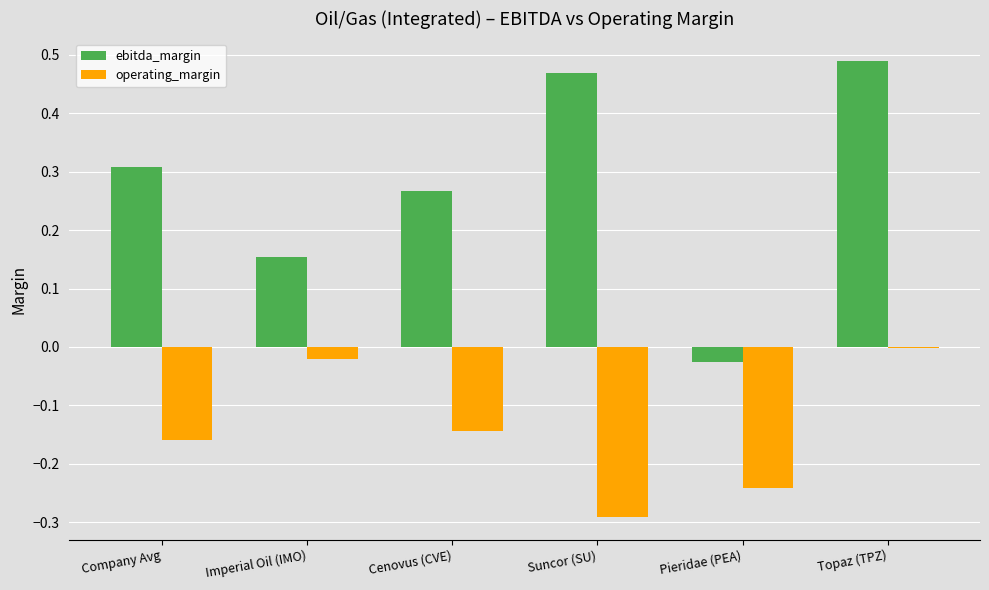

Is the value of operating_margin at Imperial Oil (IMO) greater than the value of ebitda_margin at Topaz (TPZ)?

No